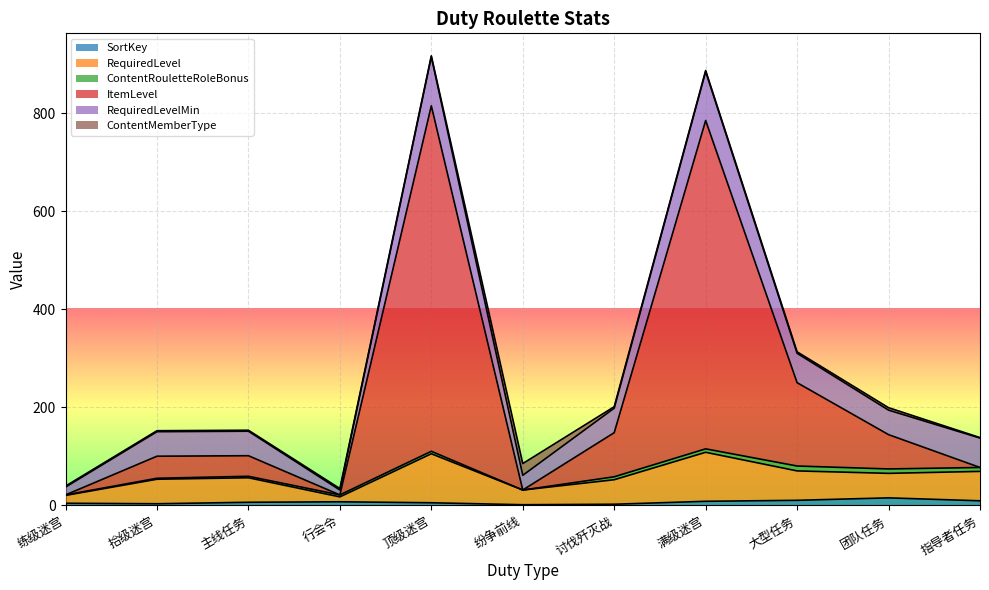

Which series has the largest total across all categories?

ItemLevel